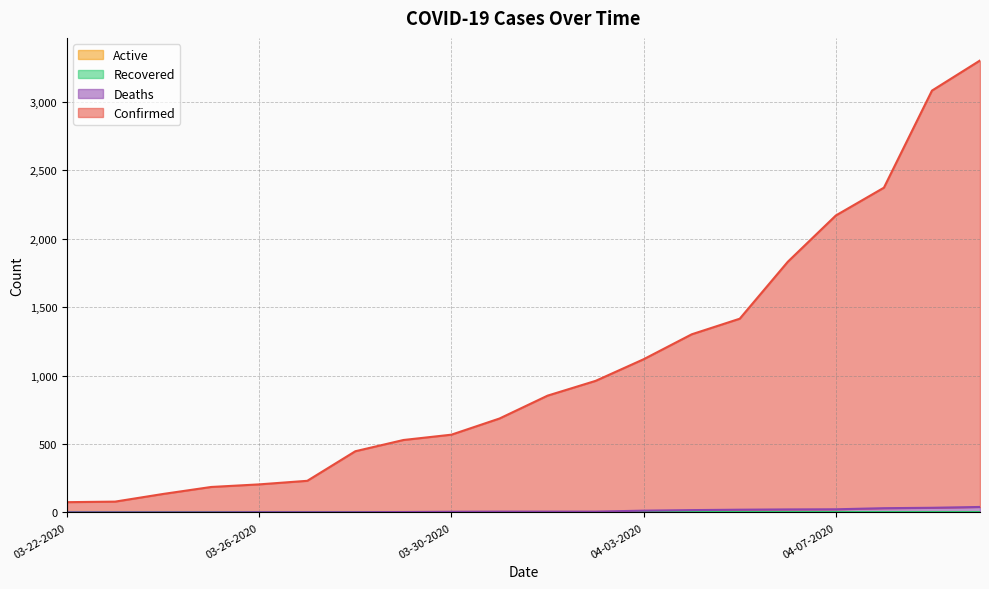

How many data points in Deaths are above 6?

8